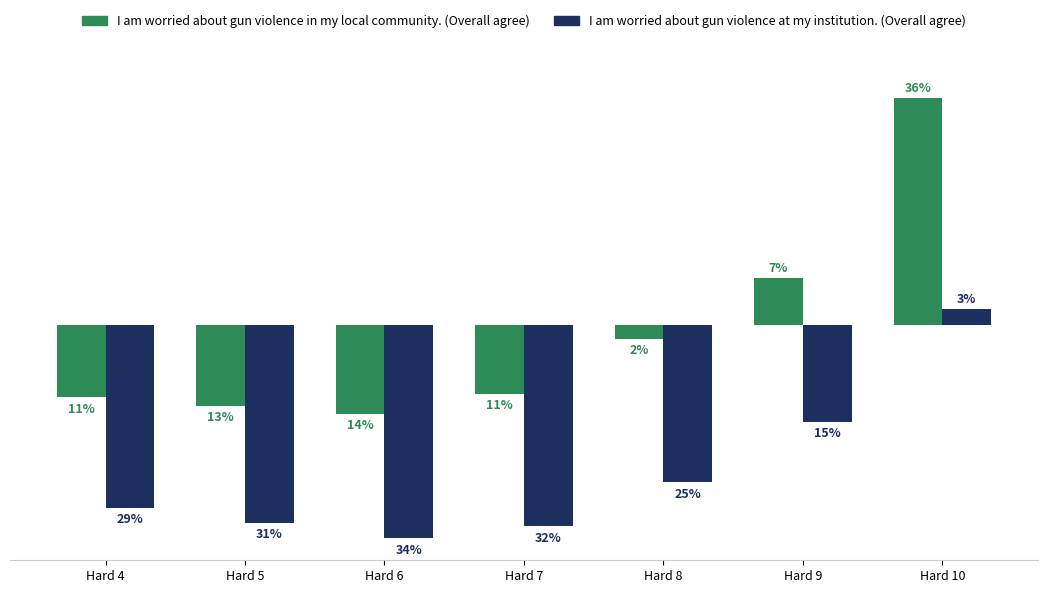

True or false: I am worried about gun violence in my local community. (Overall agree) has a value of -0.0 at Hard 8.

False